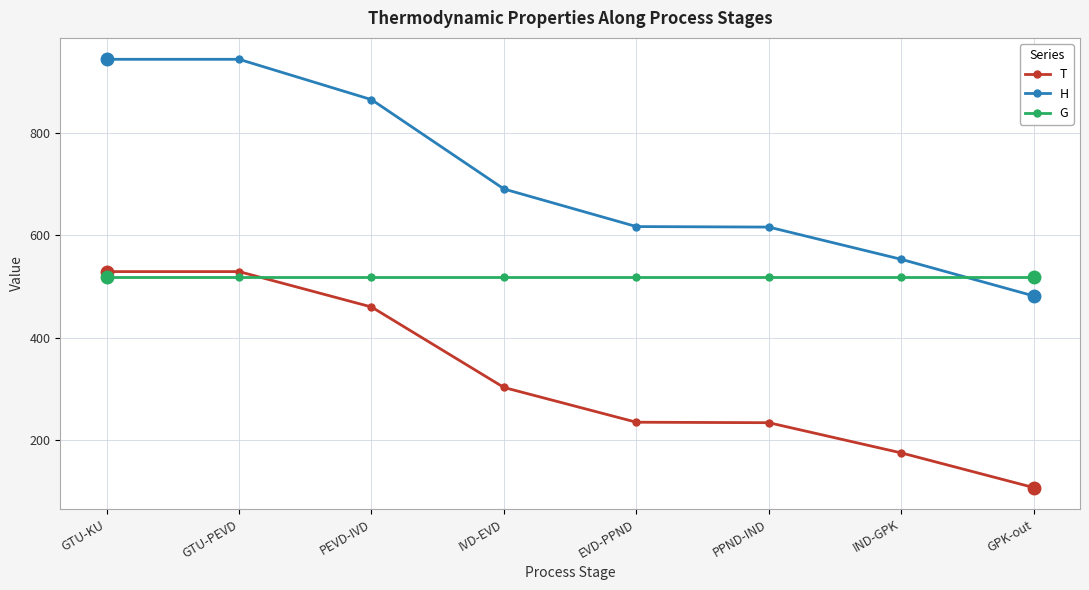

List the series in order of their overall mean, lowest first.

T, G, H